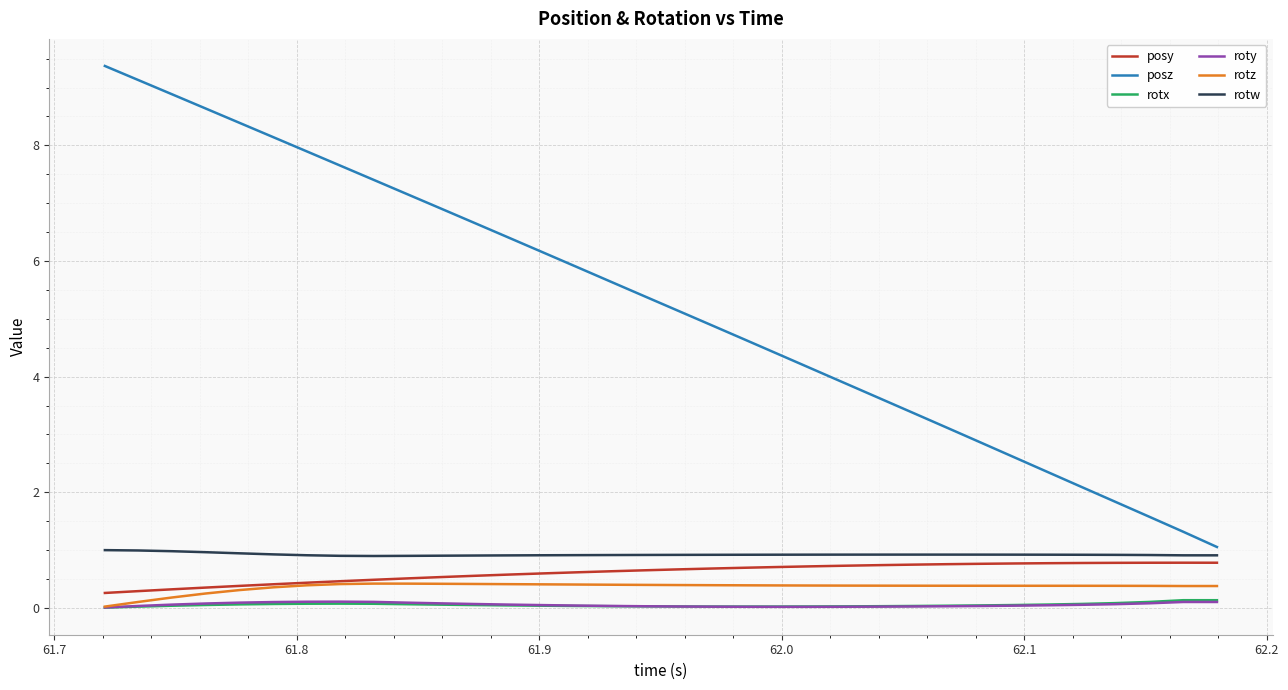

Which series has the widest spread of values?

posz